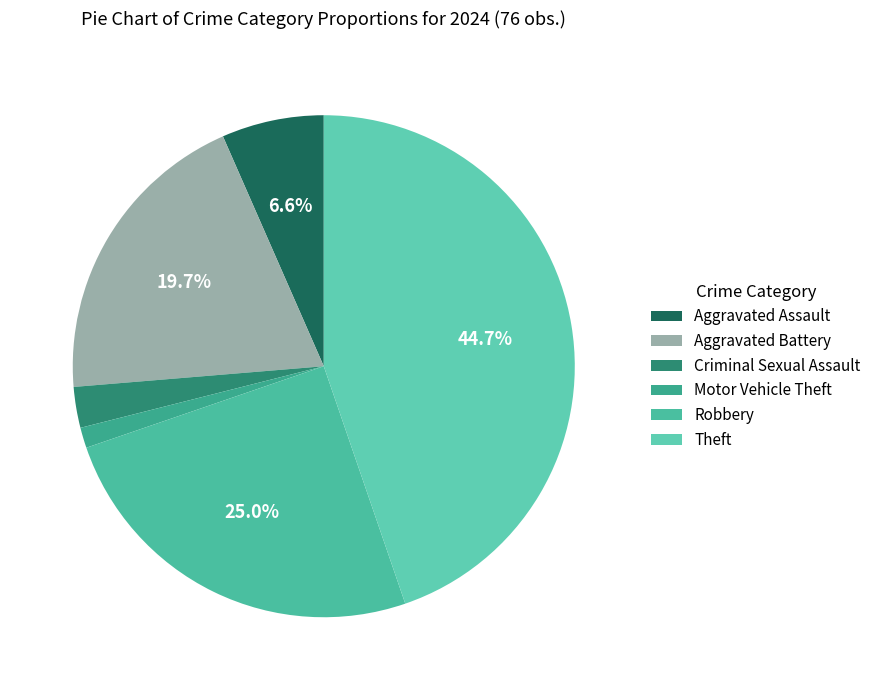

To the nearest percent, what is the difference between the largest and smallest slice percentages?

43%